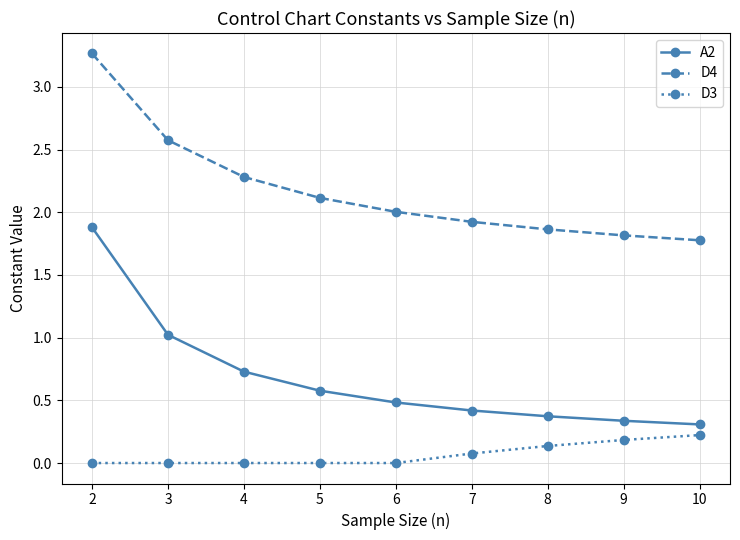

Which series changed the most between 4 and 8?

D4